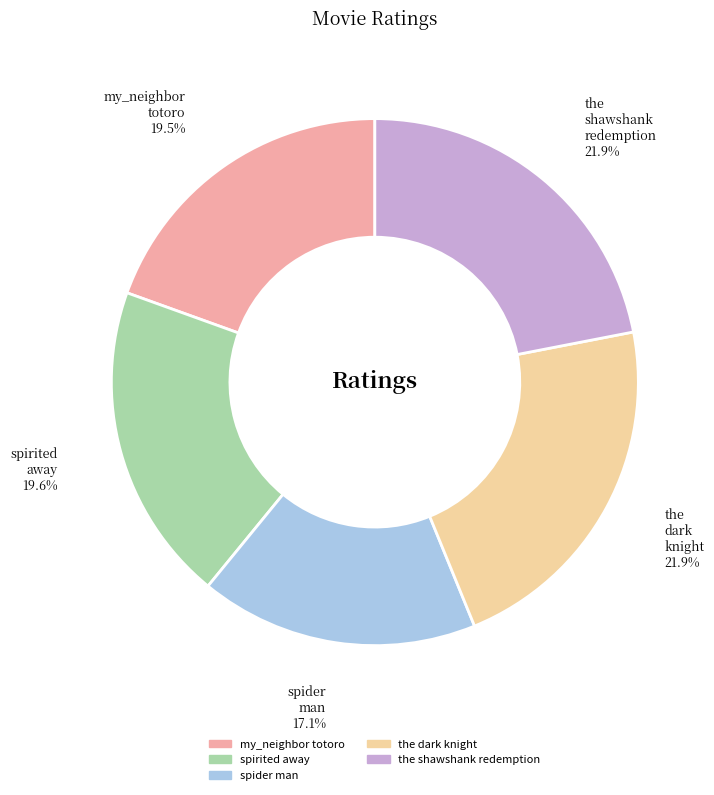

Approximately how many times larger is the value at my_neighbor totoro compared to the dark knight?

0.9